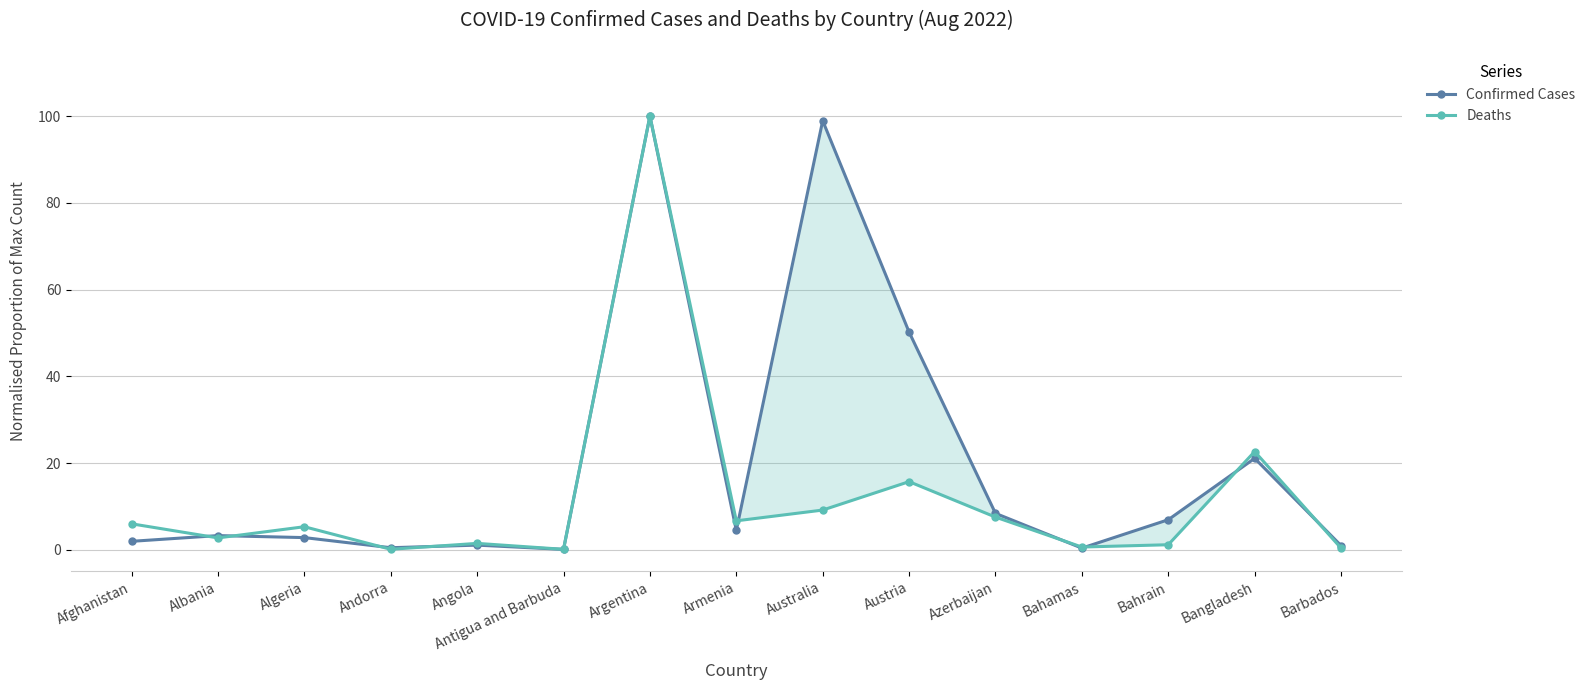

What is the average value of the Deaths series?

12.0